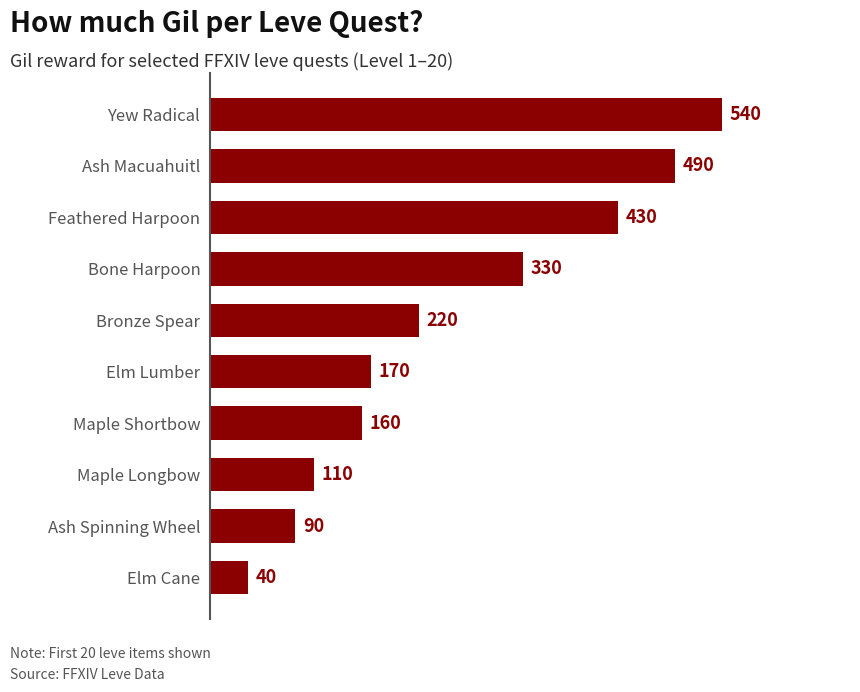

What is the change in value from Bone Harpoon to Feathered Harpoon?

+100